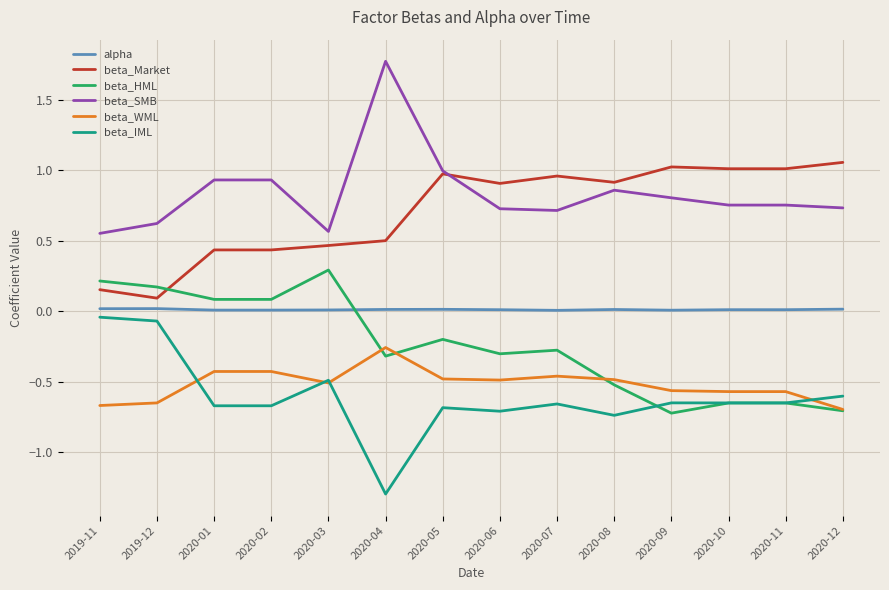

True or false: beta_SMB and beta_IML intersect in this chart.

False